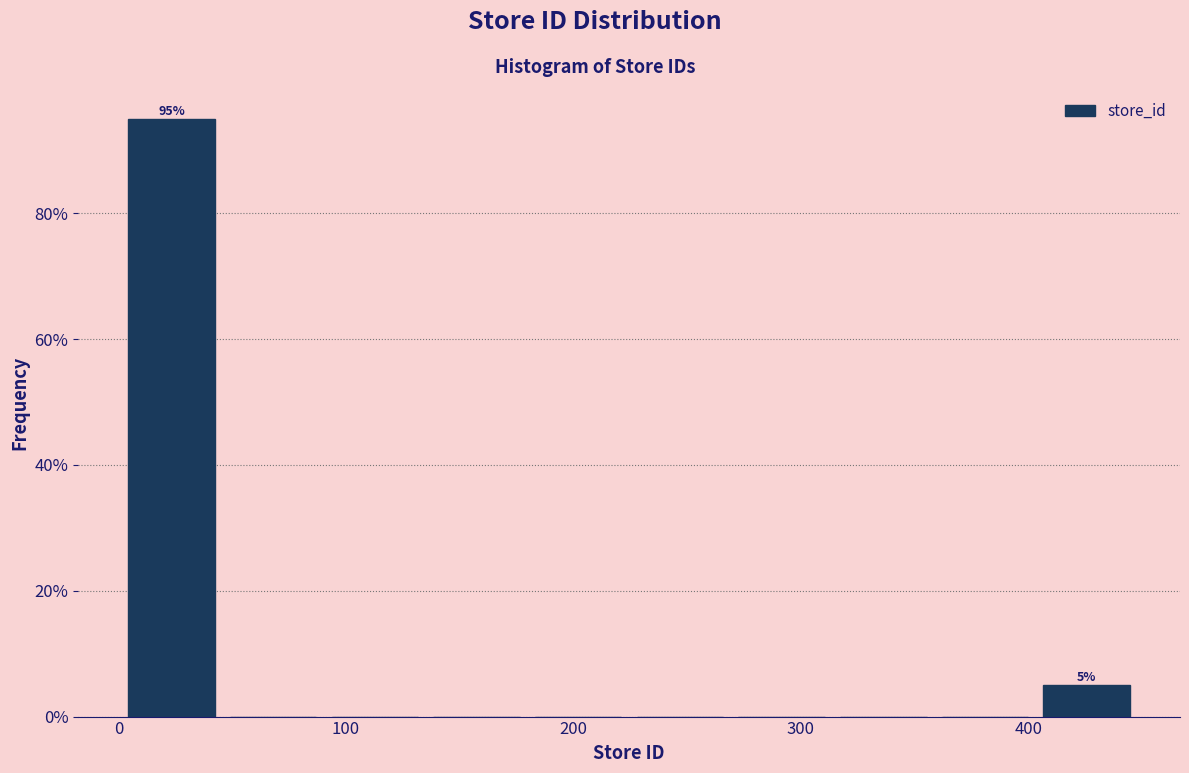

Over which range of the x-axis is the bar tallest?

0 to 50